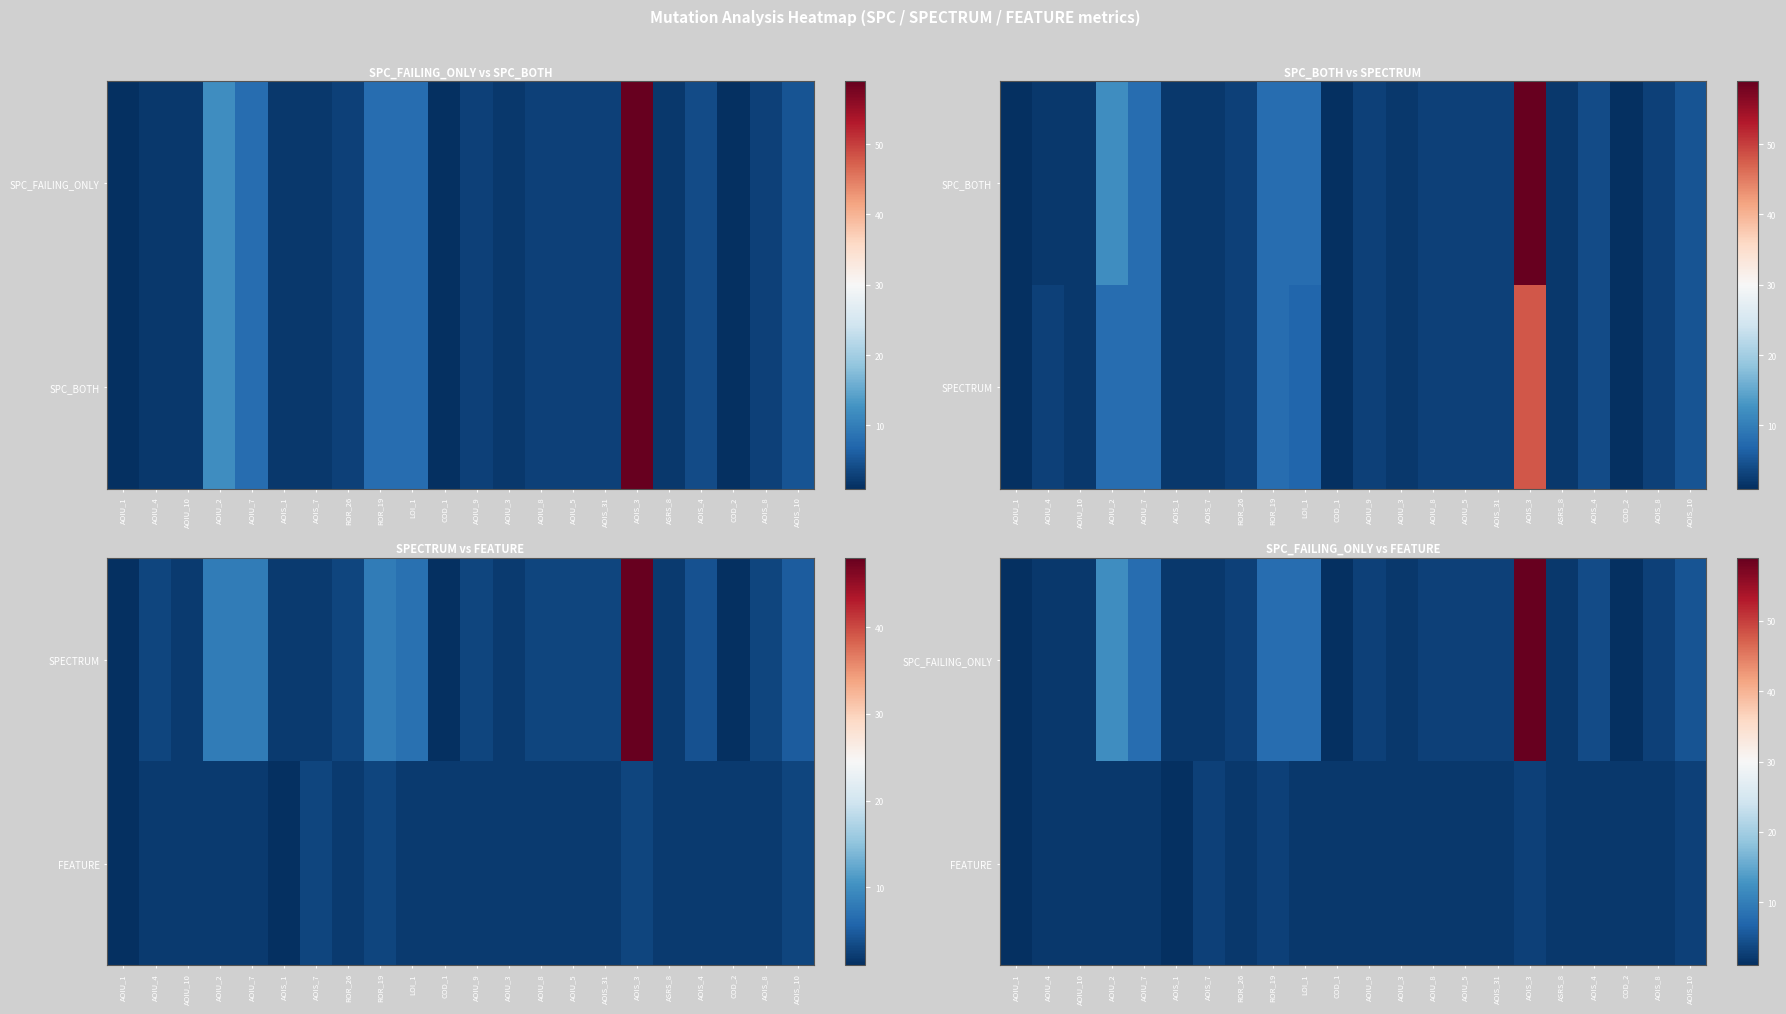

What is the difference between the maximum and minimum values in the SPC_FAILING_ONLY series?

58